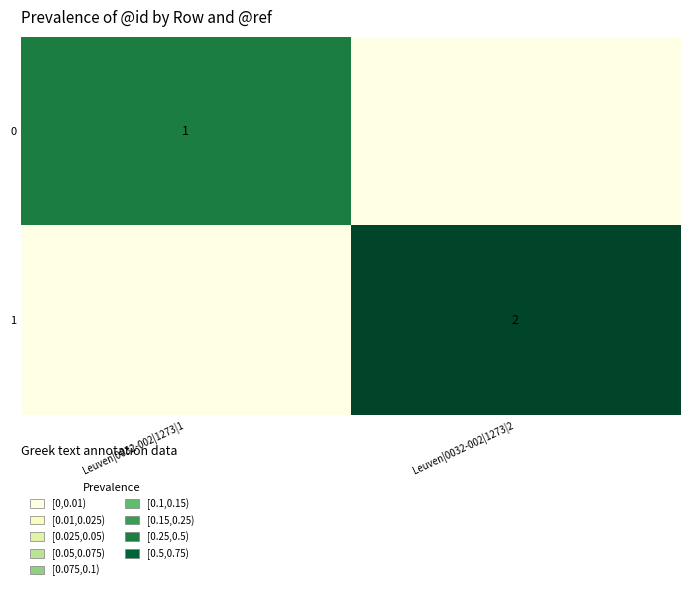

The 1 series shows 2 at Leuven|0032-002|1273|2. True or false?

True